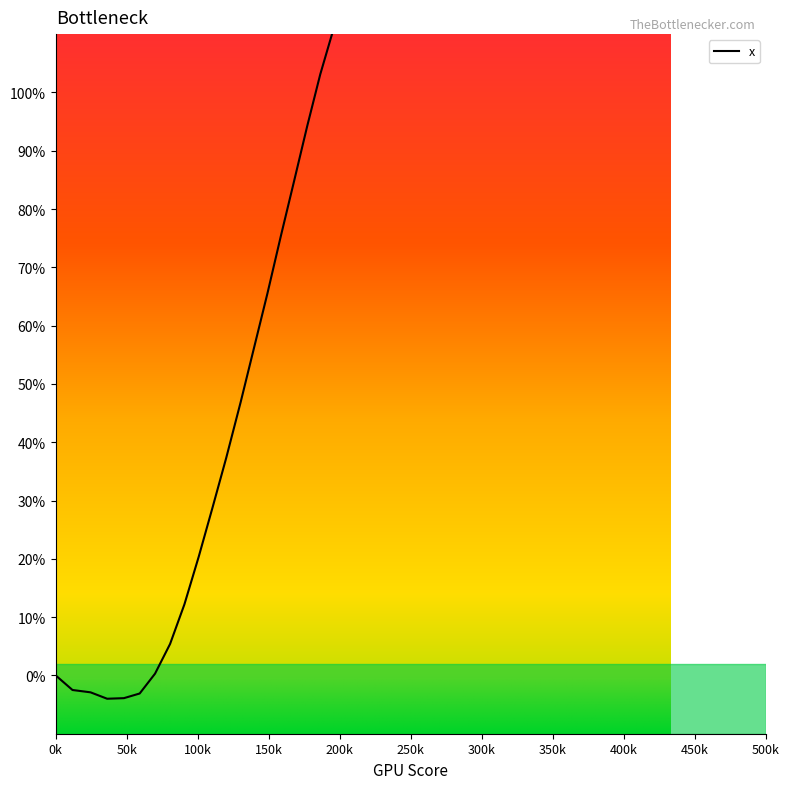

True or false: there are more than 1 points higher than both neighbors.

False